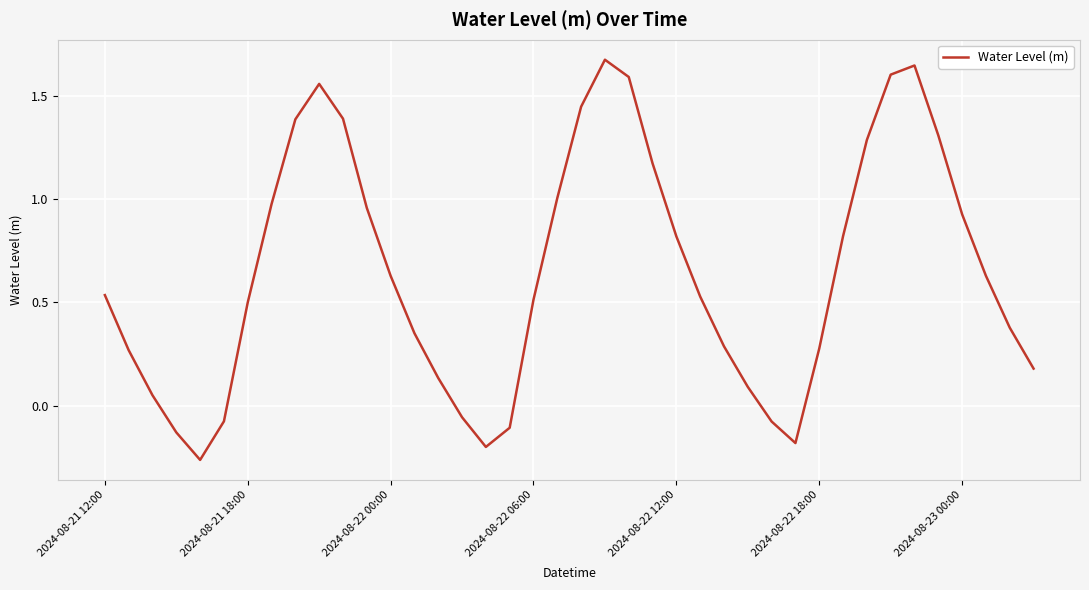

How many lines are shown in the chart?

1